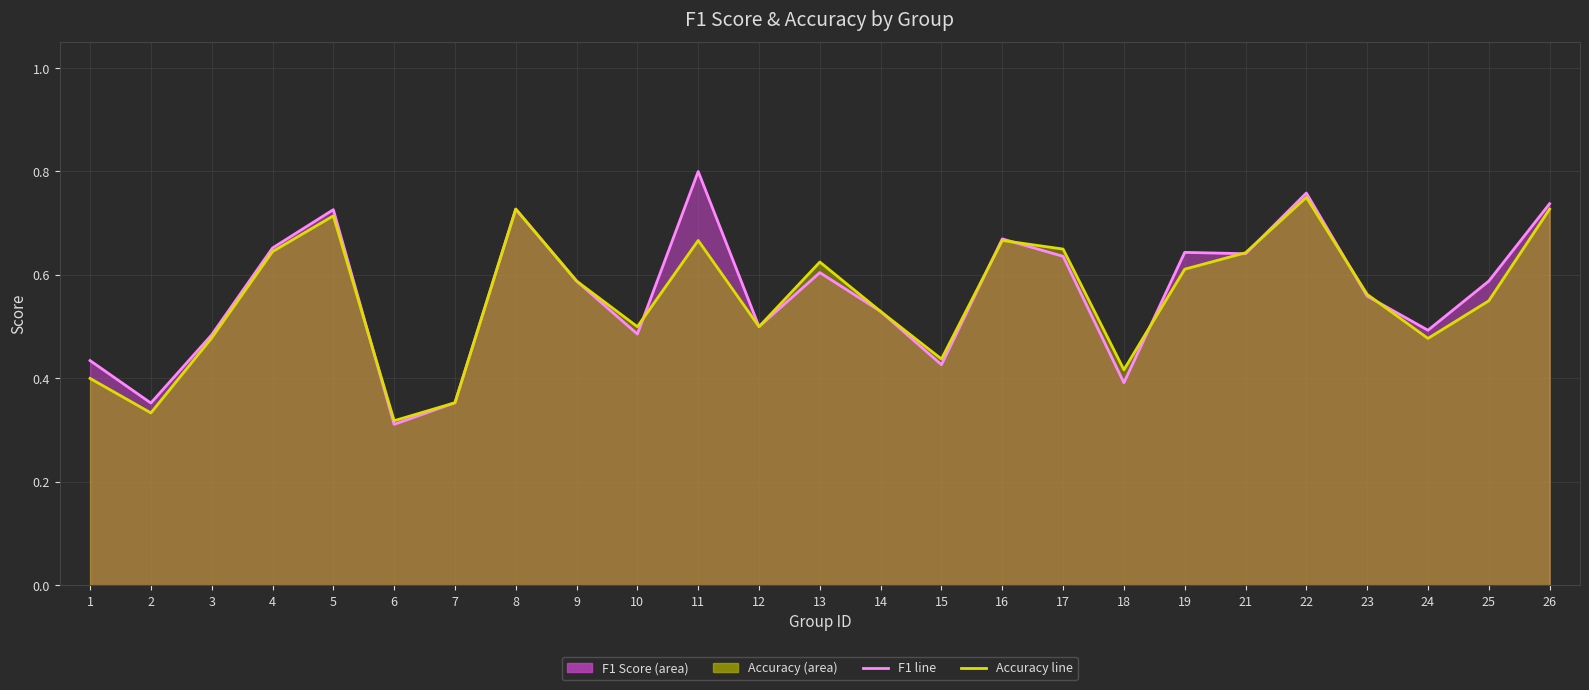

Reading left to right, list all the values displayed in this chart.

f1 line: 1=0.4	2=0.4	3=0.5	4=0.7	5=0.7	6=0.3	7=0.4	8=0.7	9=0.6	10=0.5	11=0.8	12=0.5	13=0.6	14=0.5	15=0.4	16=0.7	17=0.6	18=0.4	19=0.6	21=0.6	22=0.8	23=0.6	24=0.5	25=0.6	26=0.7
accuracy line: 1=0.4	2=0.3	3=0.5	4=0.6	5=0.7	6=0.3	7=0.4	8=0.7	9=0.6	10=0.5	11=0.7	12=0.5	13=0.6	14=0.5	15=0.4	16=0.7	17=0.7	18=0.4	19=0.6	21=0.6	22=0.8	23=0.6	24=0.5	25=0.6	26=0.7